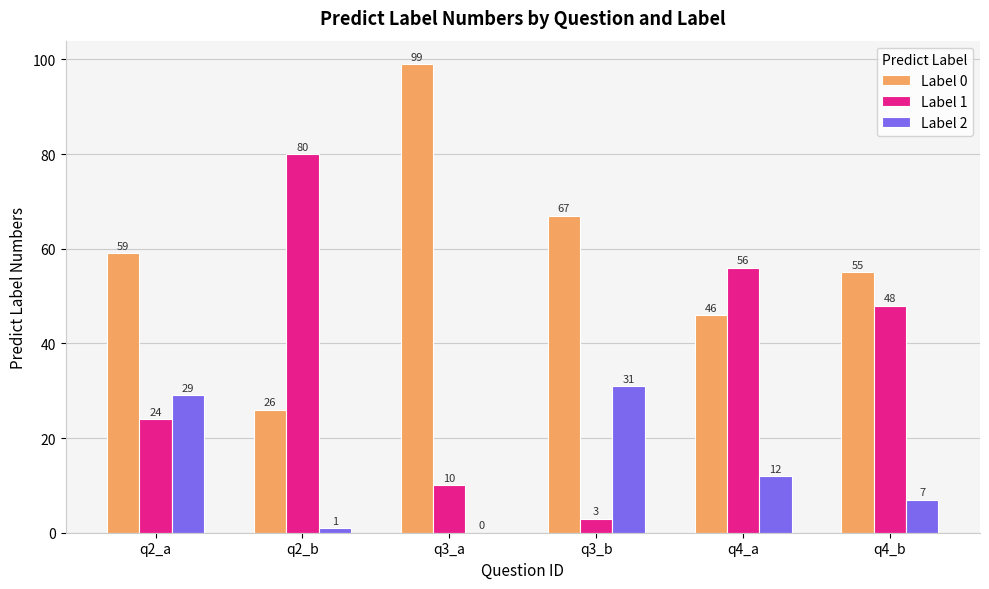

What is the highest value of the Label 1 series?

80